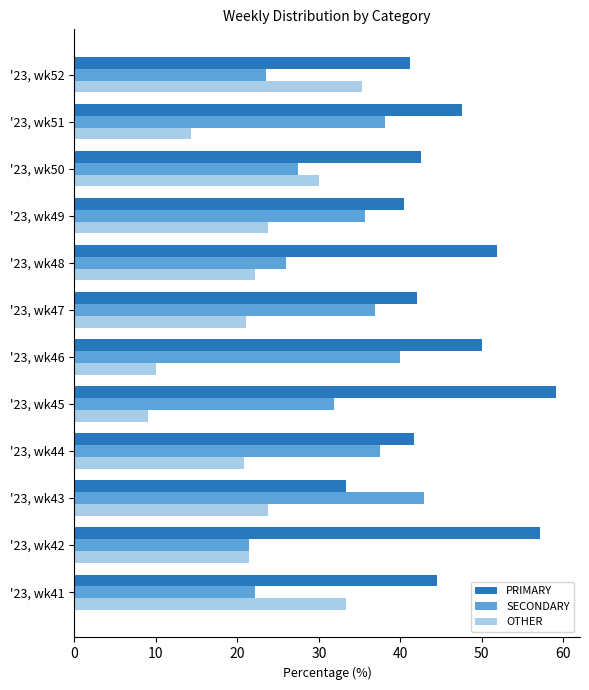

List the series in order of their peak value, lowest first.

OTHER, SECONDARY, PRIMARY